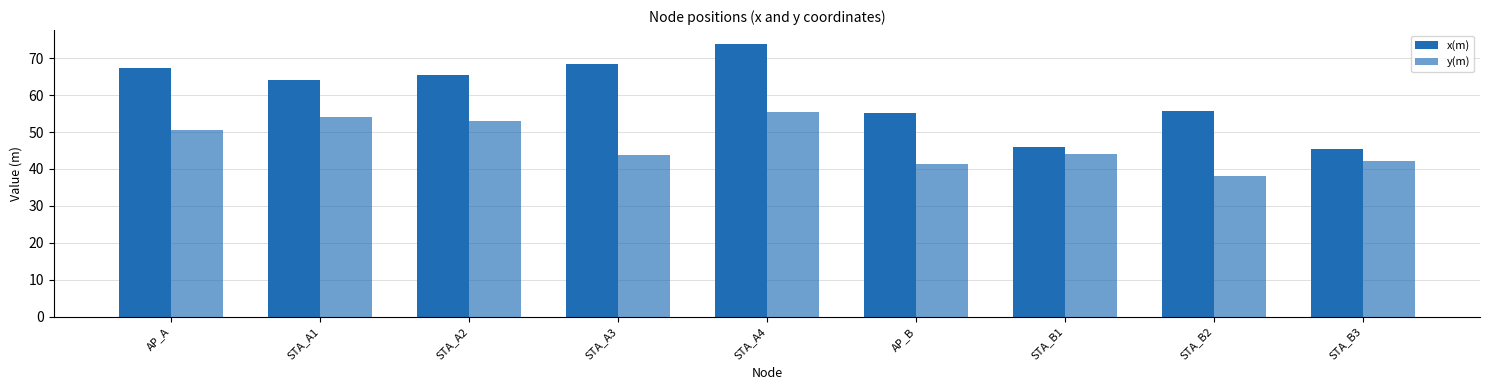

How many data points in x(m) are above 64?

5